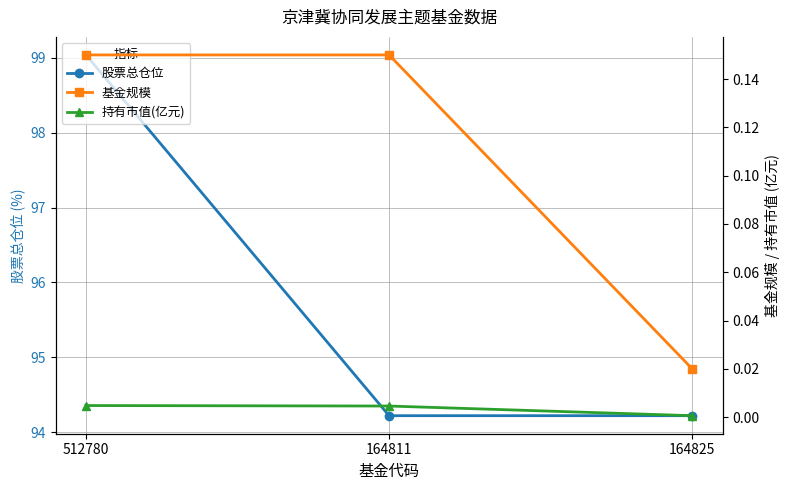

What is the maximum value for 股票总仓位?

99.0